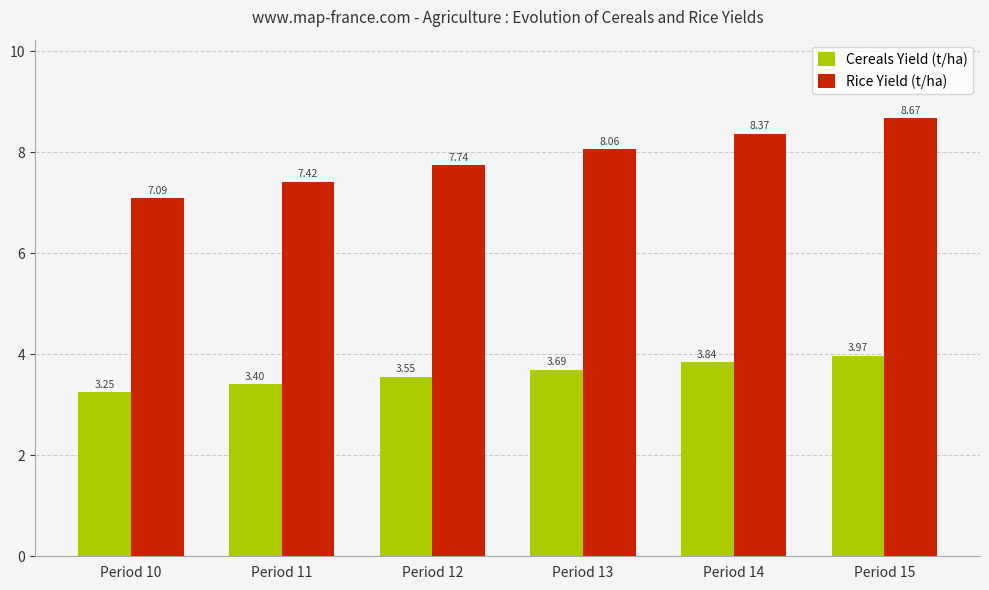

List the series in order of their overall mean, highest first.

Rice Yield (t/ha), Cereals Yield (t/ha)